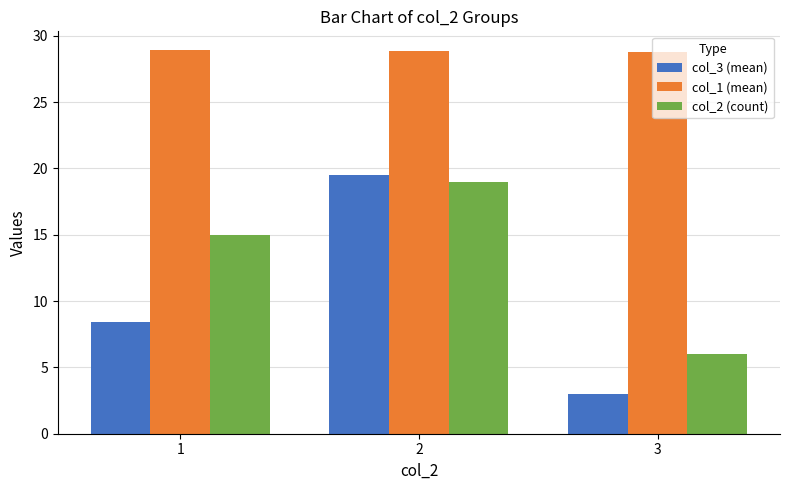

At 3, list the series in order from smallest to largest.

col_3 (mean), col_2 (count), col_1 (mean)